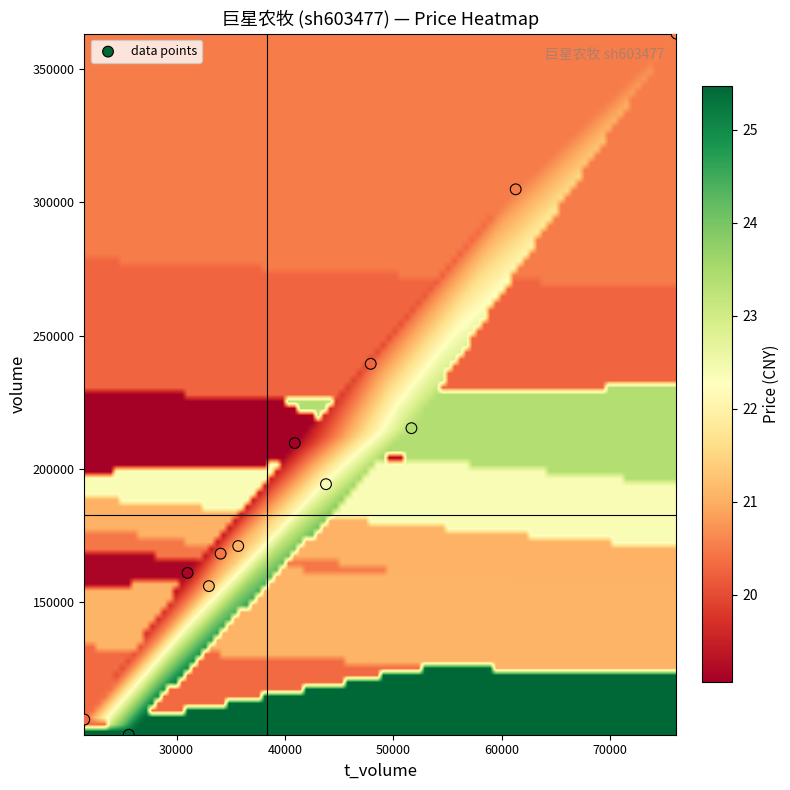

What is the average X value?

41882